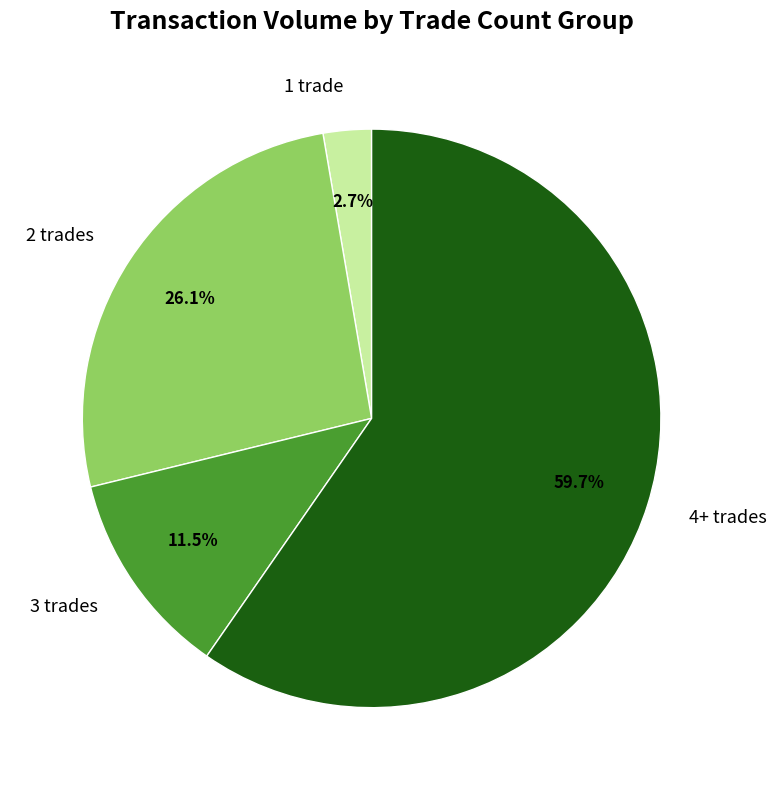

What is the ratio of the value at 2 trades to the value at 1 trade?

9.7